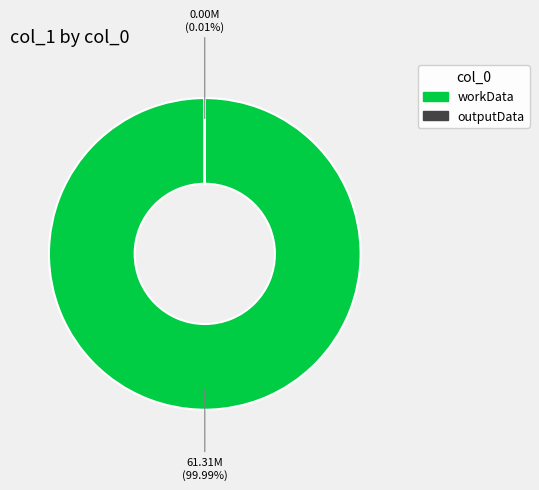

True or false: outputData accounts for 0% of the total.

True